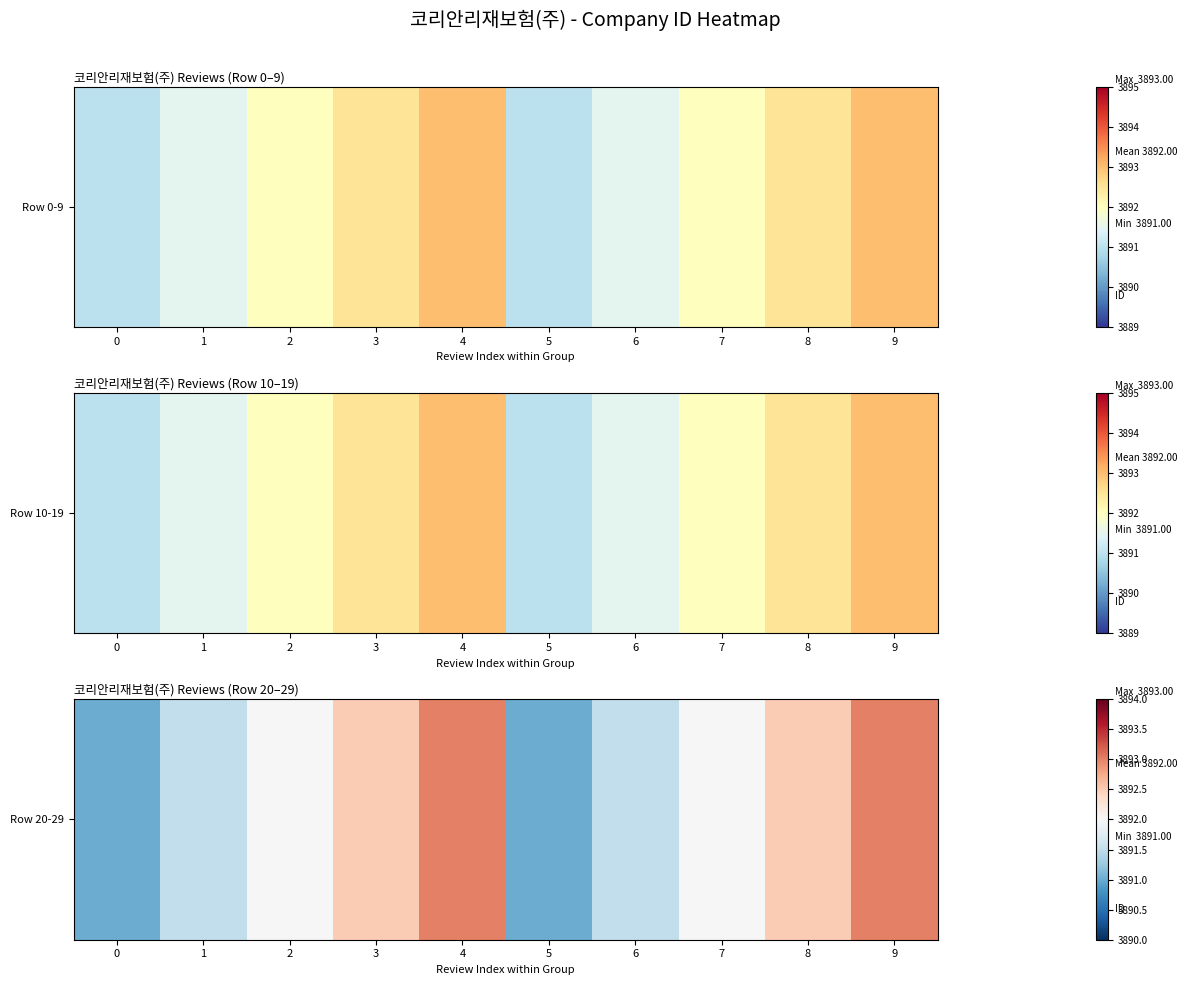

Is it true that the value at 7 is 1857.3?

False